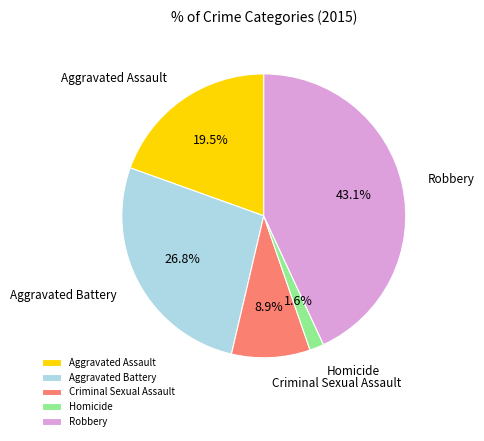

Between Aggravated Assault and Homicide, which is larger?

Aggravated Assault